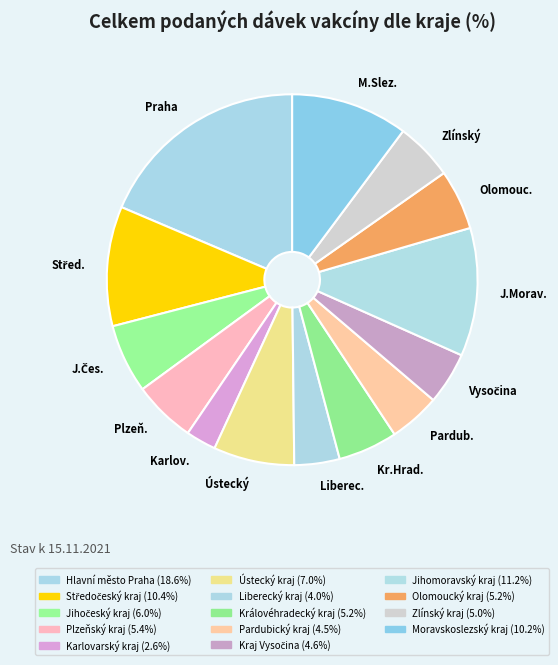

Is the sum of Zlínský and Liberec. greater than half?

No